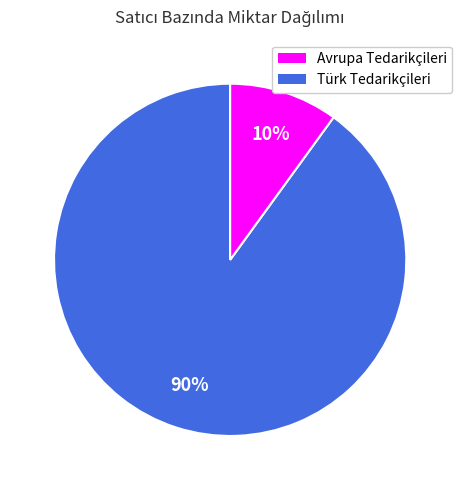

Is there any slice that represents more than half of the pie?

Yes